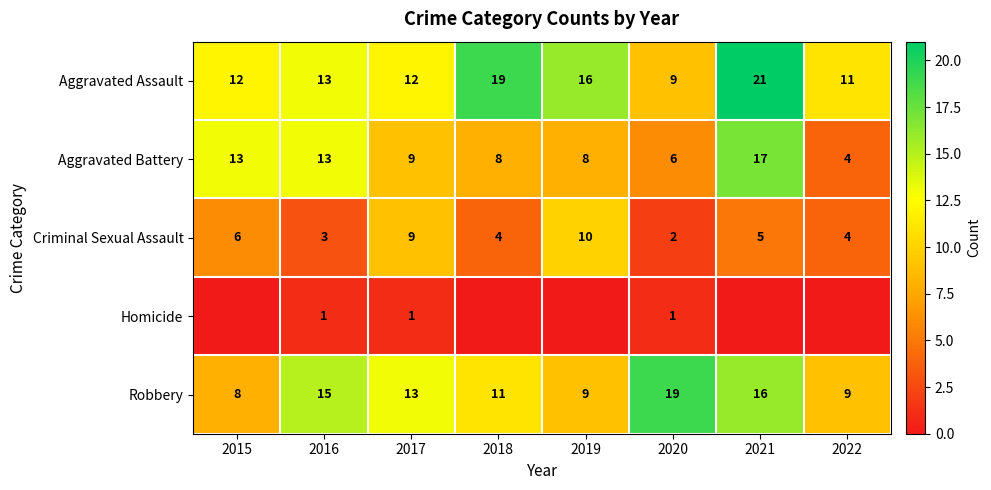

At how many categories does at least one series exceed 0?

8